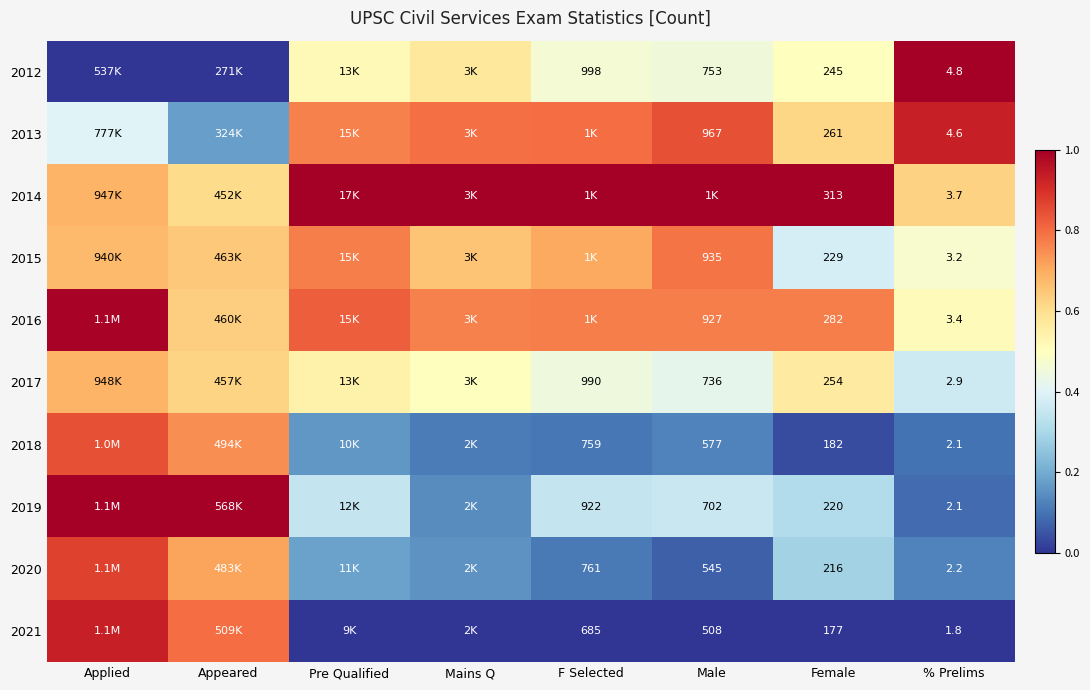

Is the value of 2020 at Male greater than the value of 2019 at % Prelims?

Yes